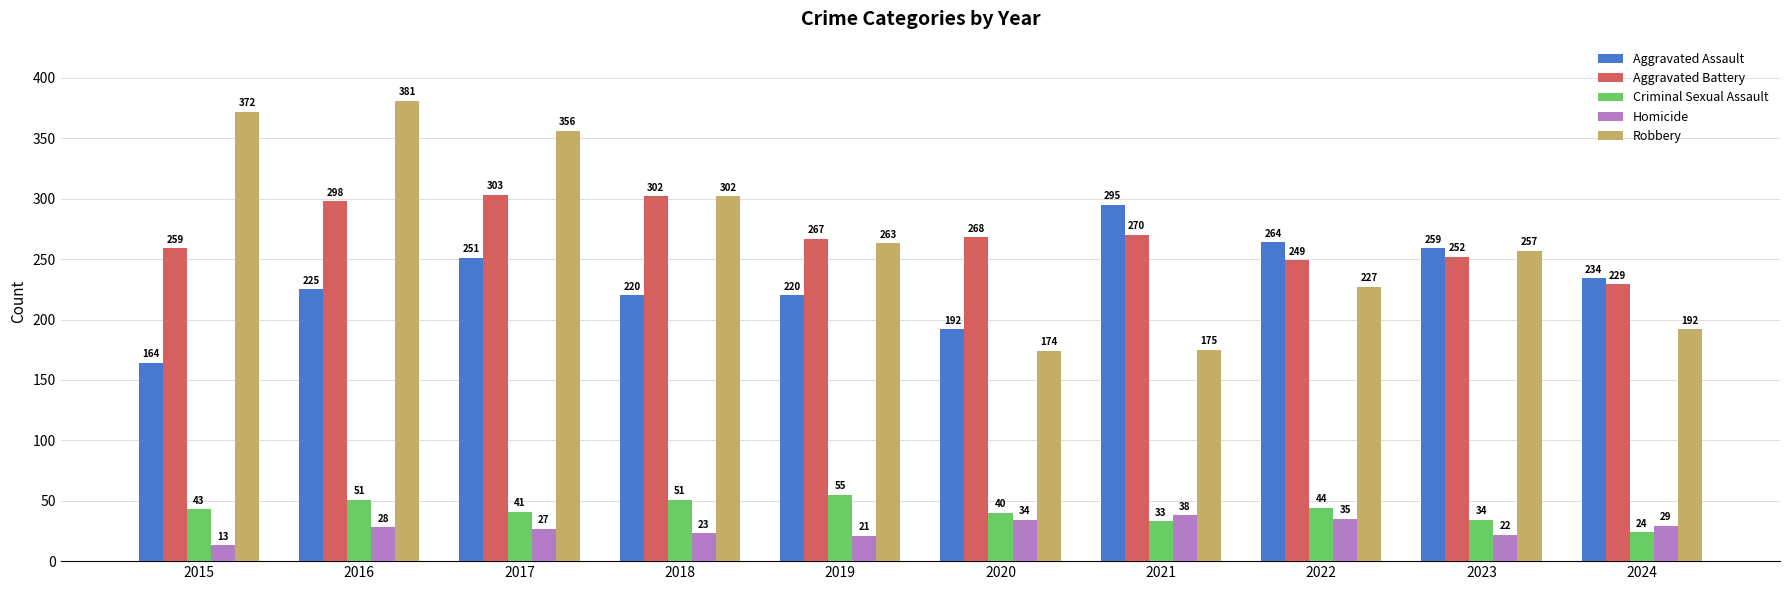

What is the difference between the highest and lowest values at 2024?

210